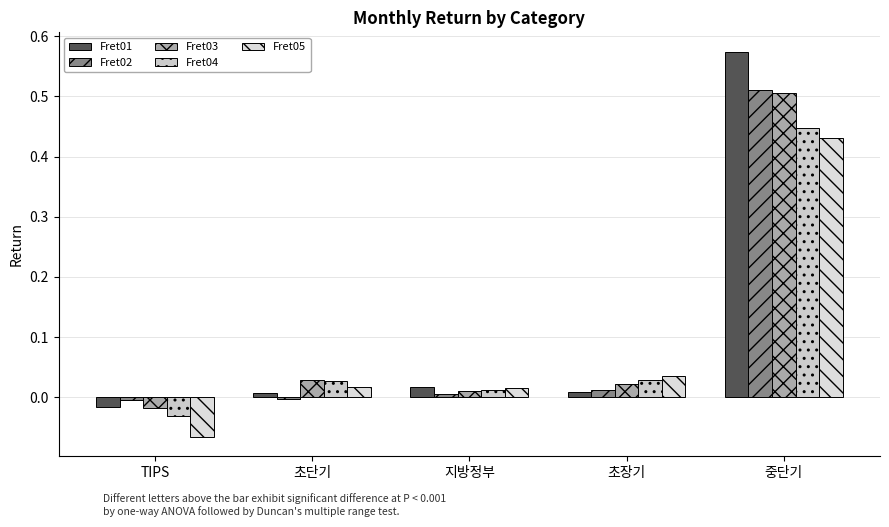

The value of Fret01 at 중단기 is 0.6. True or false?

True